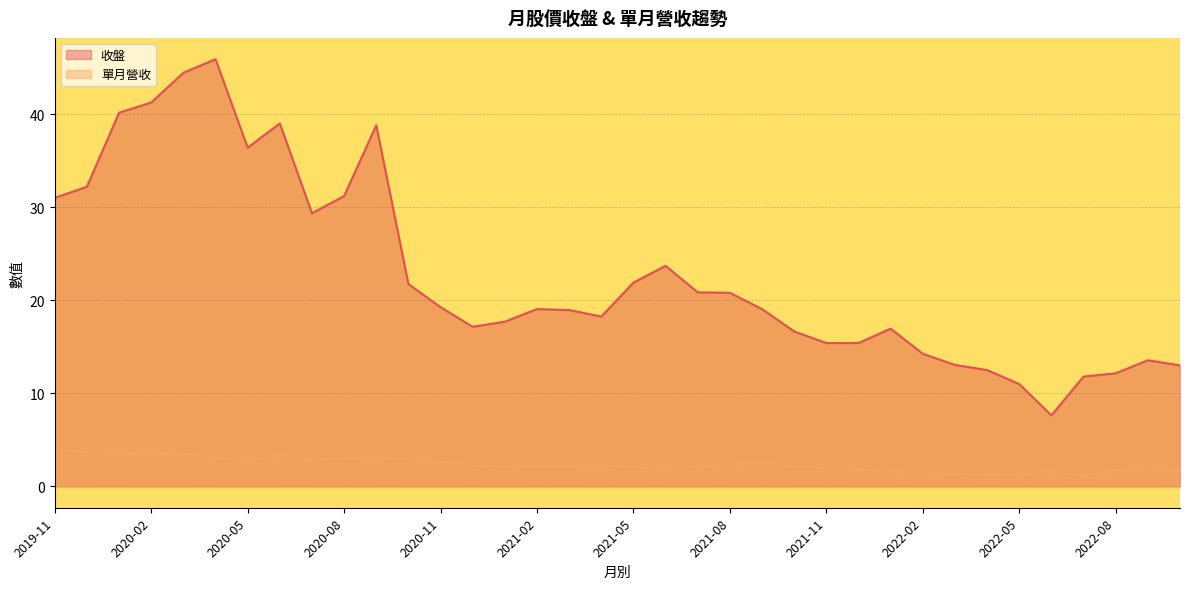

Reading left to right, what are all the values shown in this chart?

收盤: 31.0	32.2	40.1	41.2	44.5	45.9	36.4	39.0	29.4	31.2	38.8	21.8	19.2	17.1	17.7	19.1	18.9	18.2	21.9	23.7	20.9	20.8	19.1	16.6	15.4	15.4	16.9	14.2	13.1	12.5	11.0	7.6	11.8	12.2	13.6	13.0
單月營收: 3.8	3.7	3.6	3.6	3.5	3.1	2.7	3.4	2.8	3.0	3.2	2.9	2.6	2.3	2.1	2.2	2.2	2.3	2.1	1.8	2.1	2.4	2.5	2.1	2.0	1.9	1.6	1.5	1.3	1.2	1.3	1.6	1.1	1.7	1.9	1.7